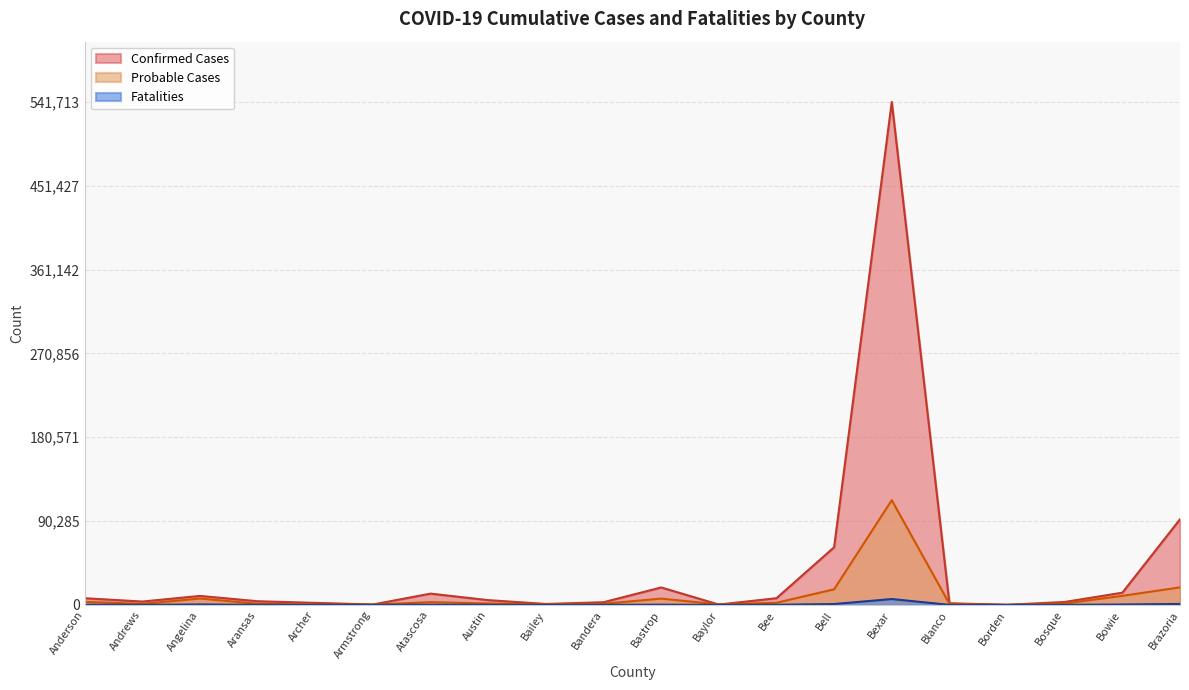

List the labels in order of Probable Cases value, largest first.

Bexar, Brazoria, Bell, Bowie, Angelina, Bastrop, Anderson, Atascosa, Bee, Bosque, Austin, Aransas, Blanco, Bandera, Andrews, Bailey, Baylor, Archer, Armstrong, Borden